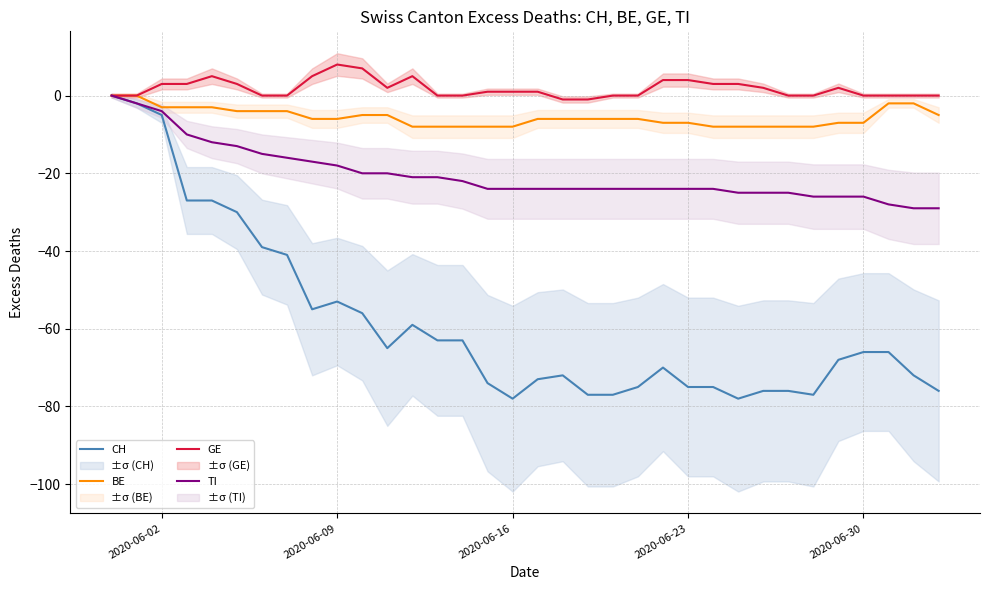

What is the value of the TI point at the 16th from the left?

-24